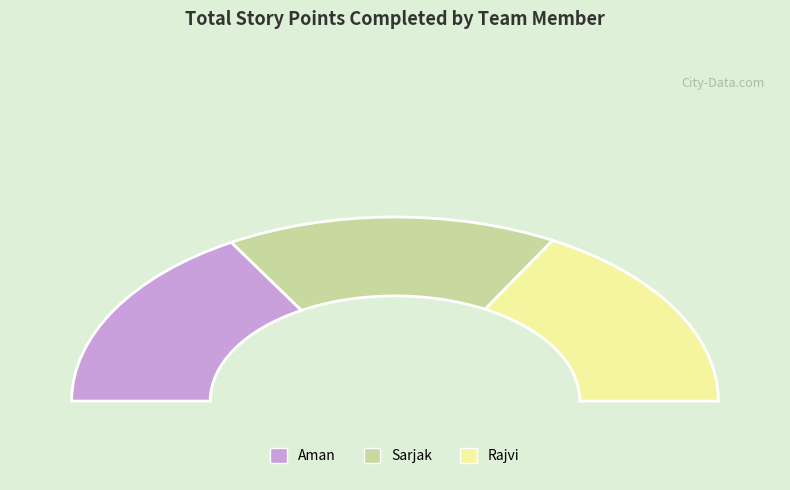

True or false: Aman accounts for 33% of the total.

True